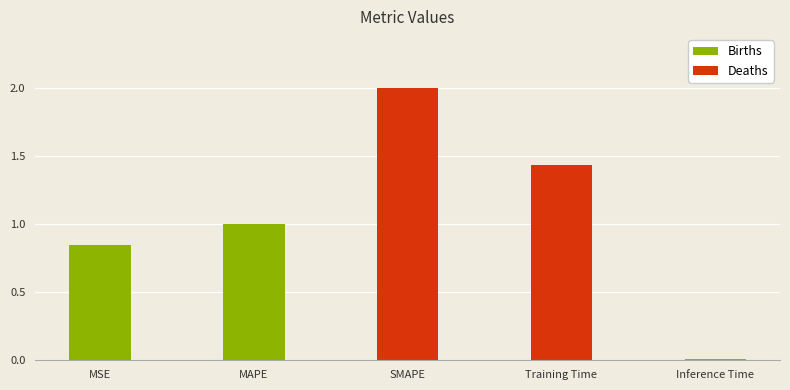

True or false: the data shows 2.0 at SMAPE.

True